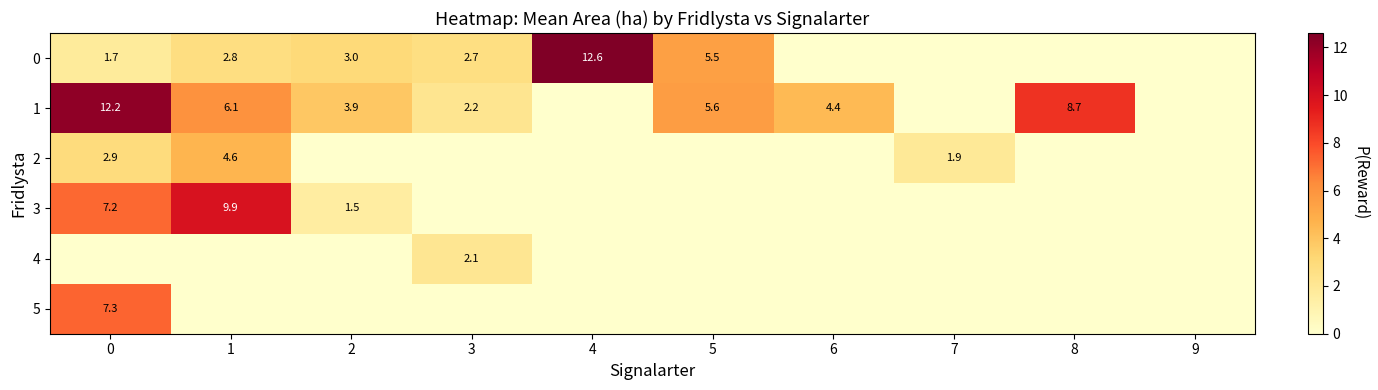

True or false: 0 has a value of 4.3 at 3.

False